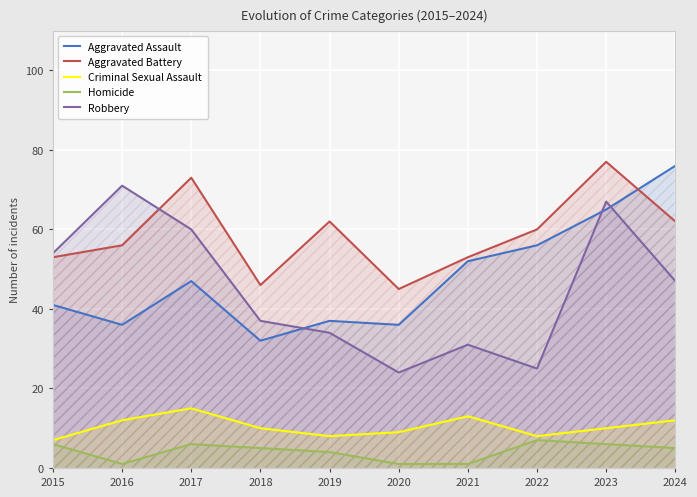

Between 2016 and 2015, which is larger?

2015